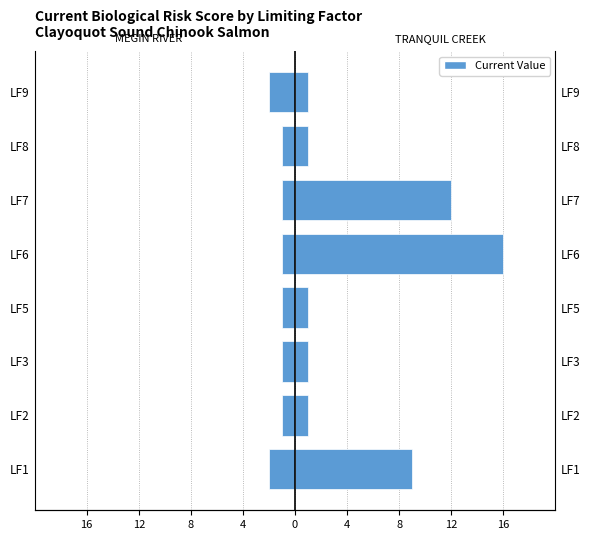

Which series changed the most between LF7 and LF9?

TRANQUIL CREEK